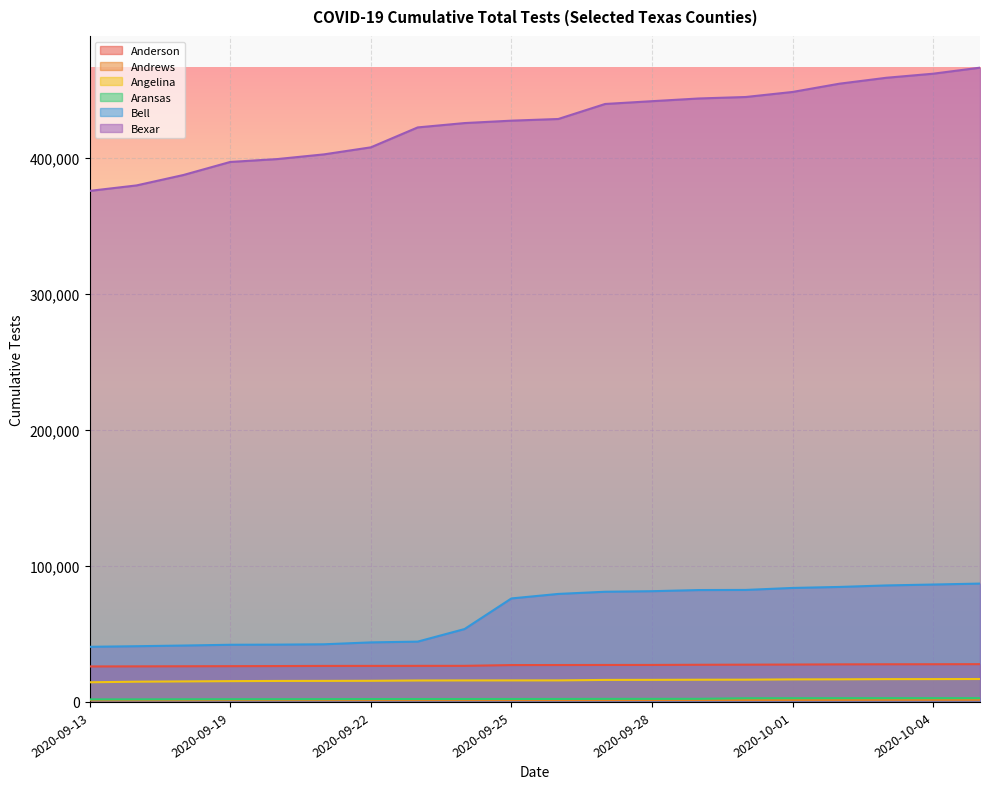

What is the minimum value shown in the chart?

1186